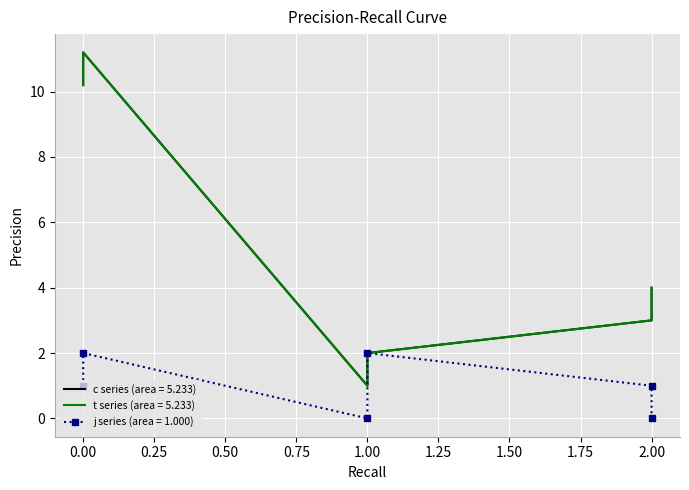

True or false: c and j cross at least once.

False